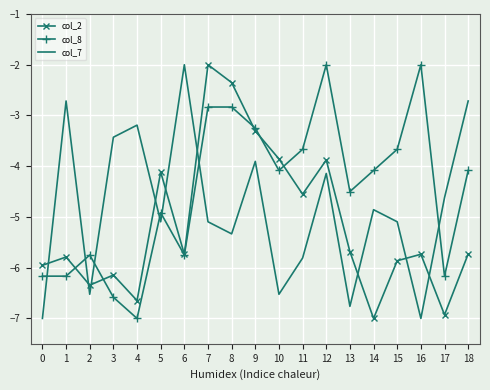

What is the total value across all series at 11?

-14.0